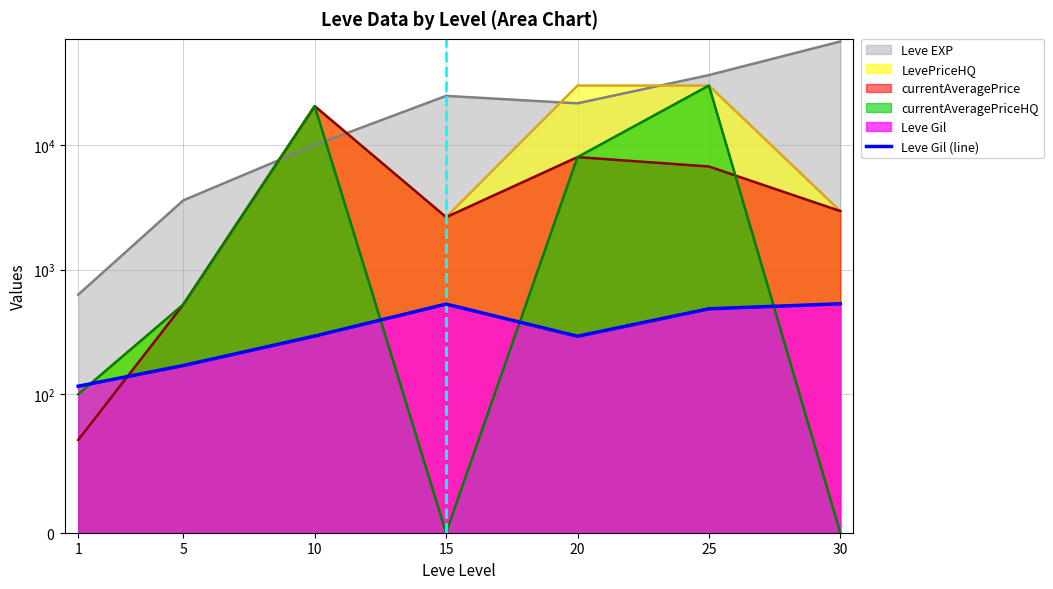

How many data points are above 293?

3